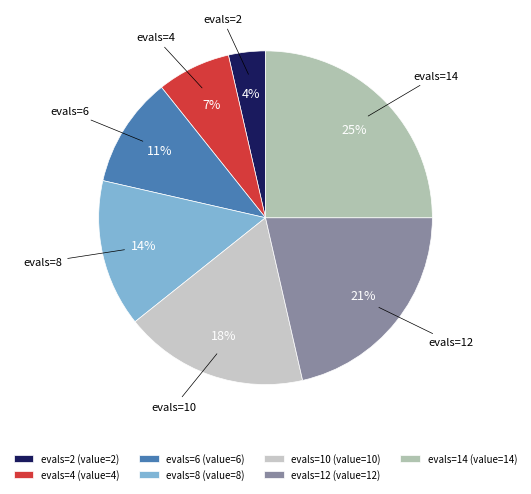

Which category has the smallest portion of the pie?

evals=2 (value=2)